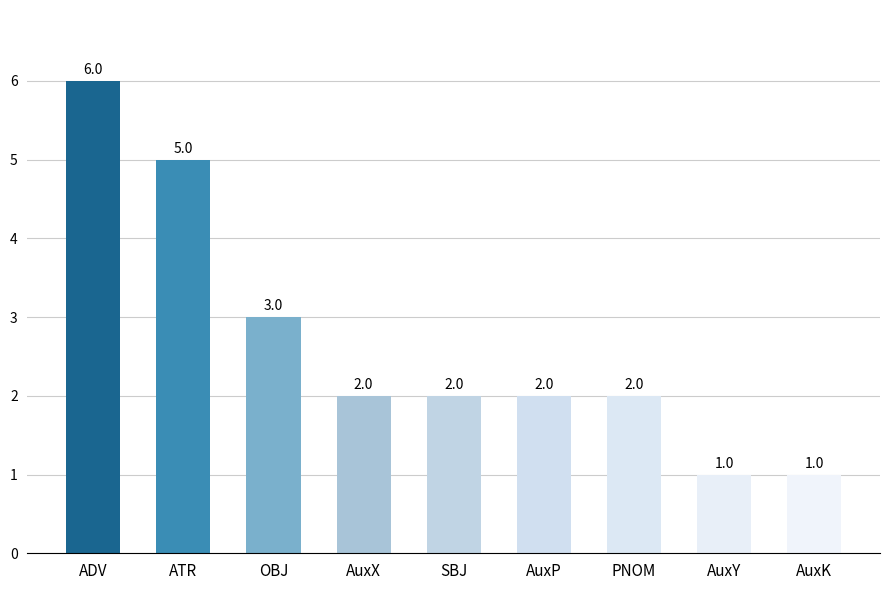

What is the sum of all values?

24